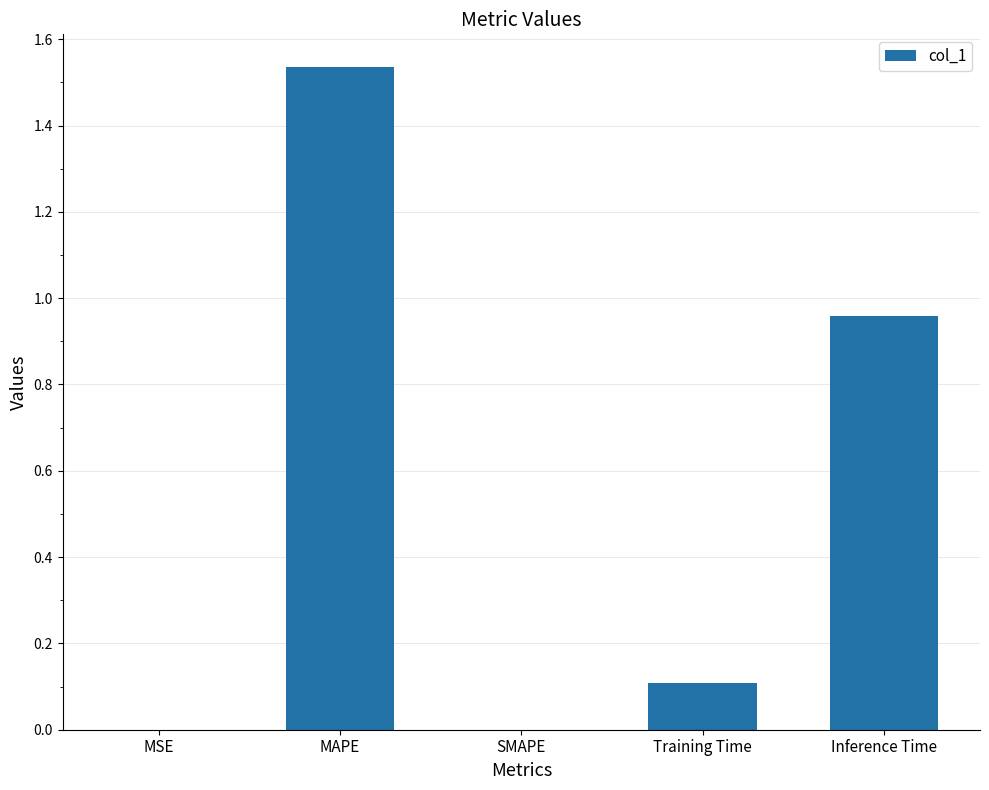

What is the average value?

0.5